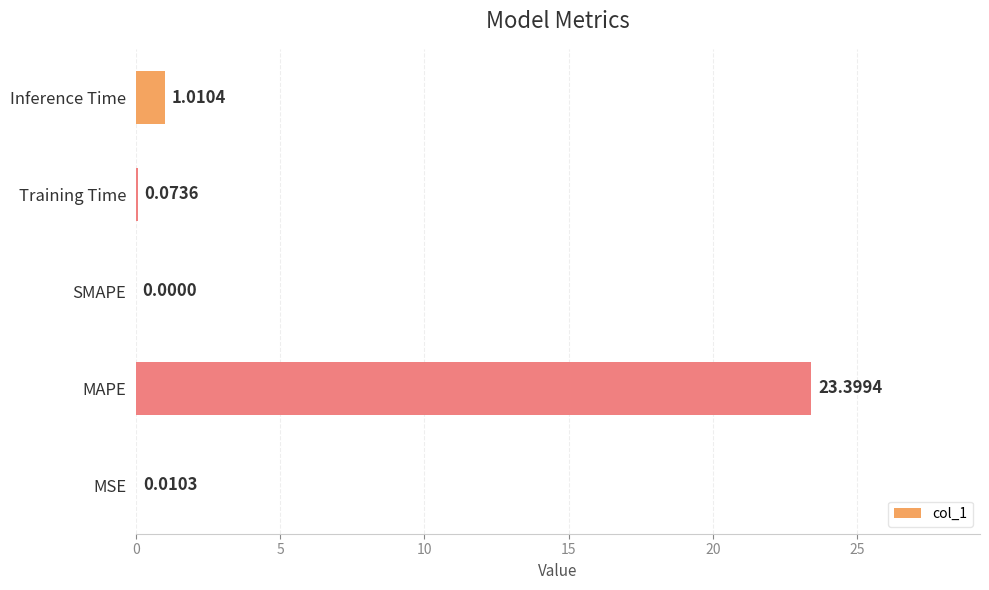

Which label corresponds to the largest value in the chart?

MAPE